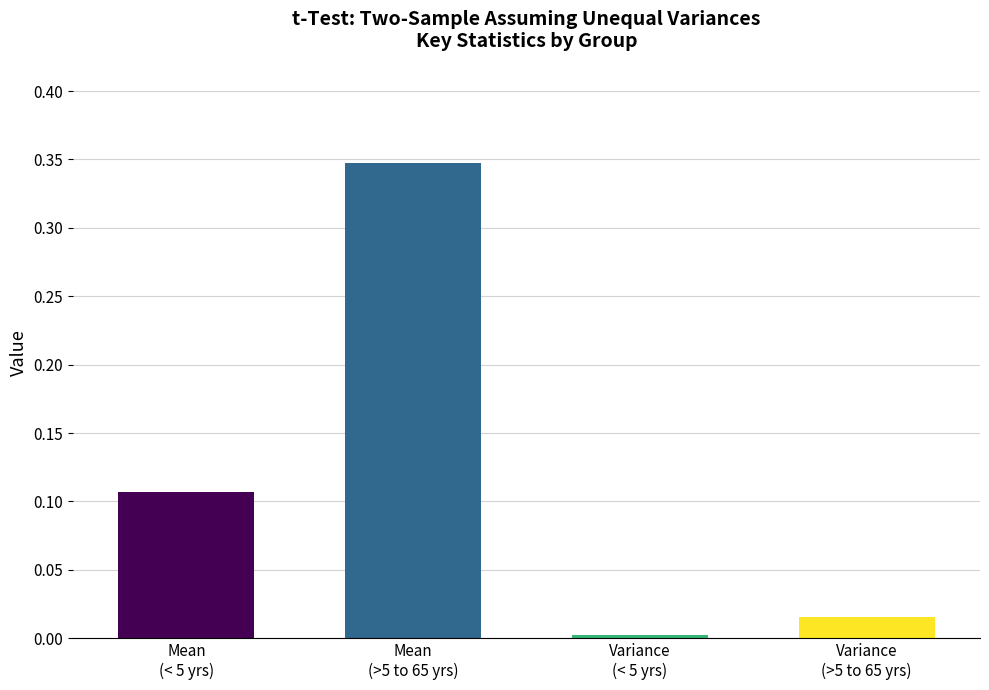

Rank the categories by value from highest to lowest.

Mean
(>5 to 65 yrs), Mean
(< 5 yrs), Variance
(>5 to 65 yrs), Variance
(< 5 yrs)